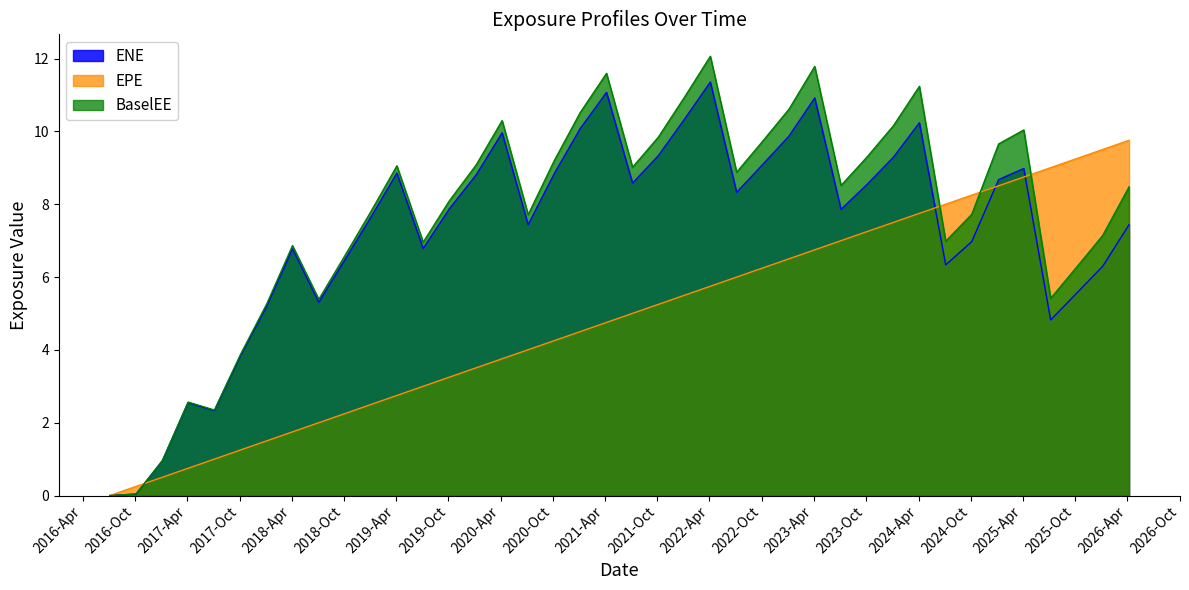

What is the label of the 17th point from the left?

2020-07-06